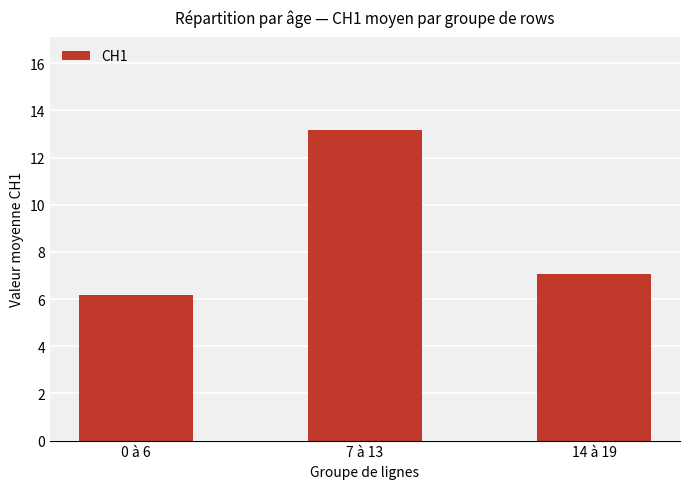

What is the smallest value displayed?

6.2